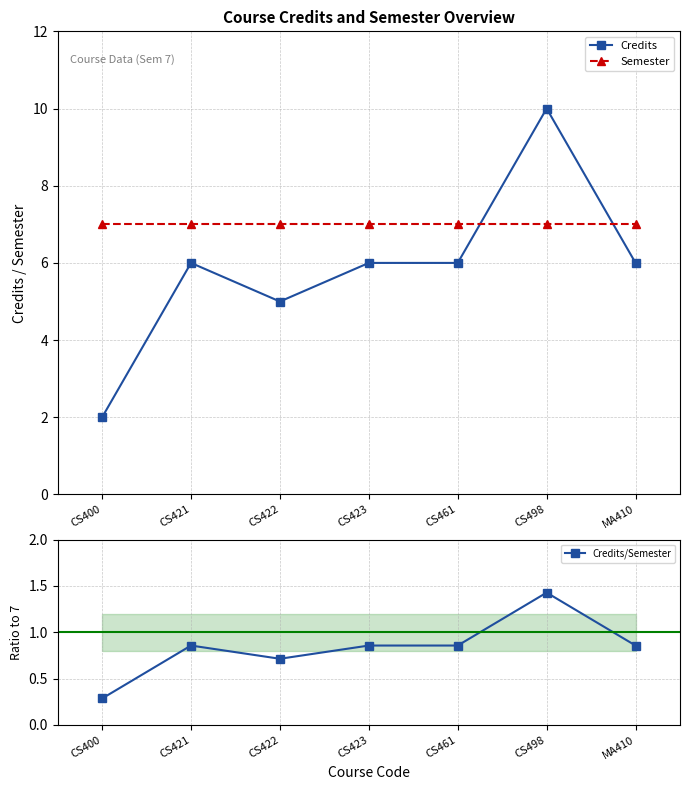

What position from the right is MA410?

1